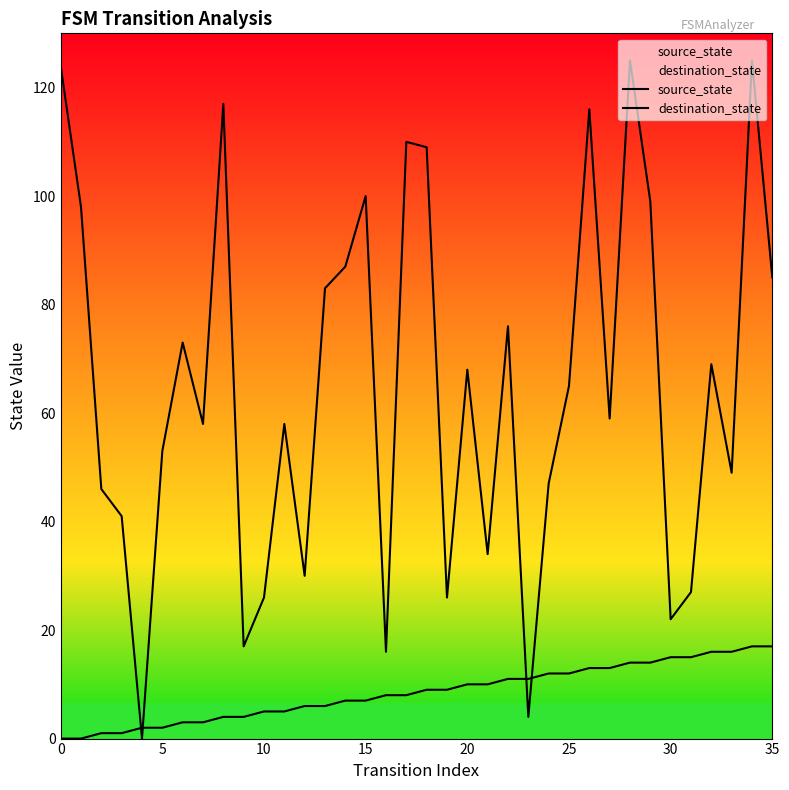

What is the sum of the destination_state values at 19 and 14?

113